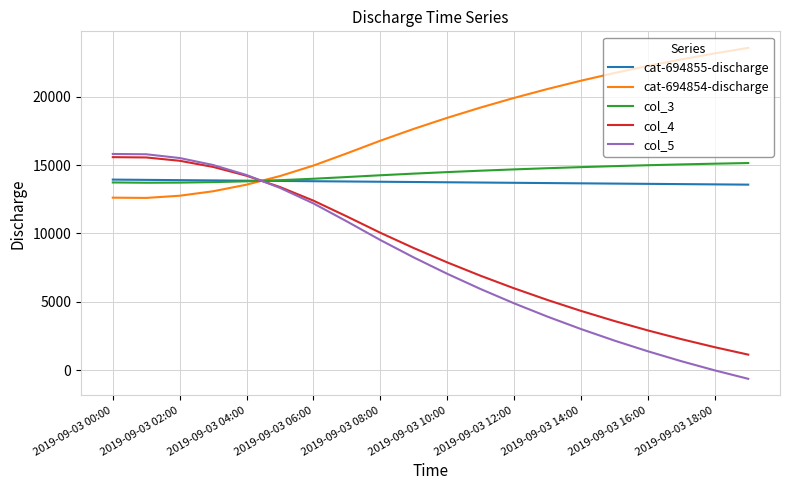

Which series has the largest total across all categories?

cat-694854-discharge